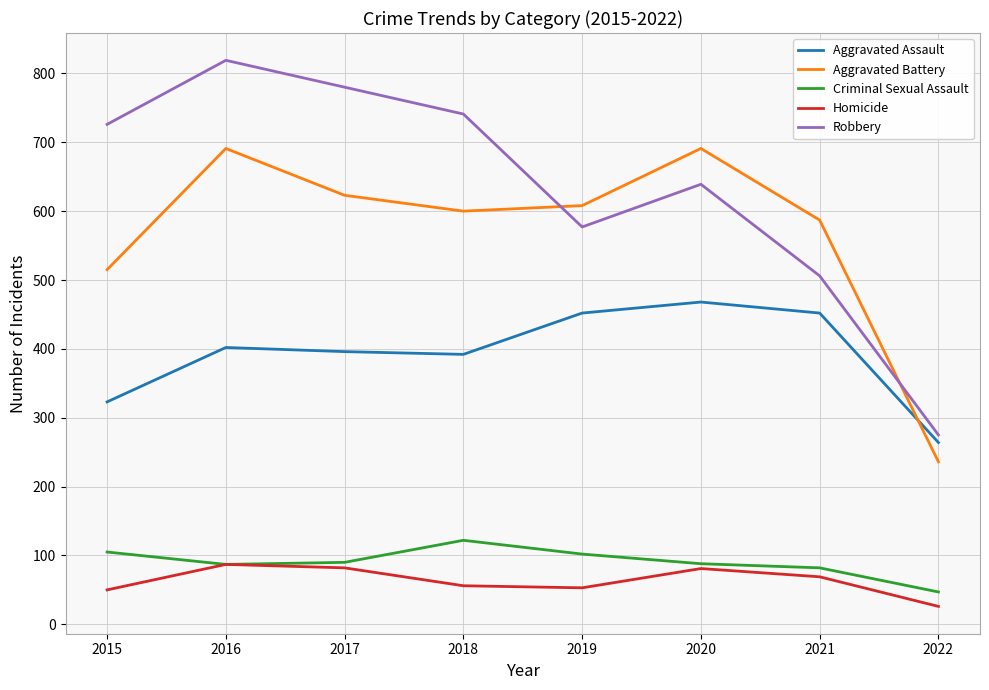

What is the maximum value shown in the chart?

819